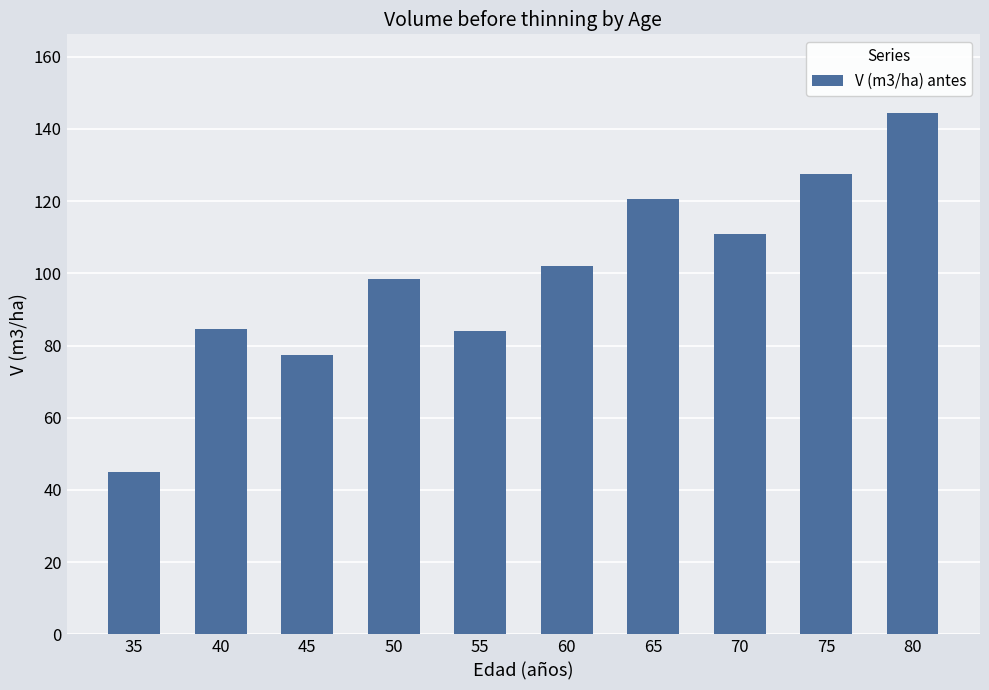

The chart shows a value of 140.8 at 40. True or false?

False